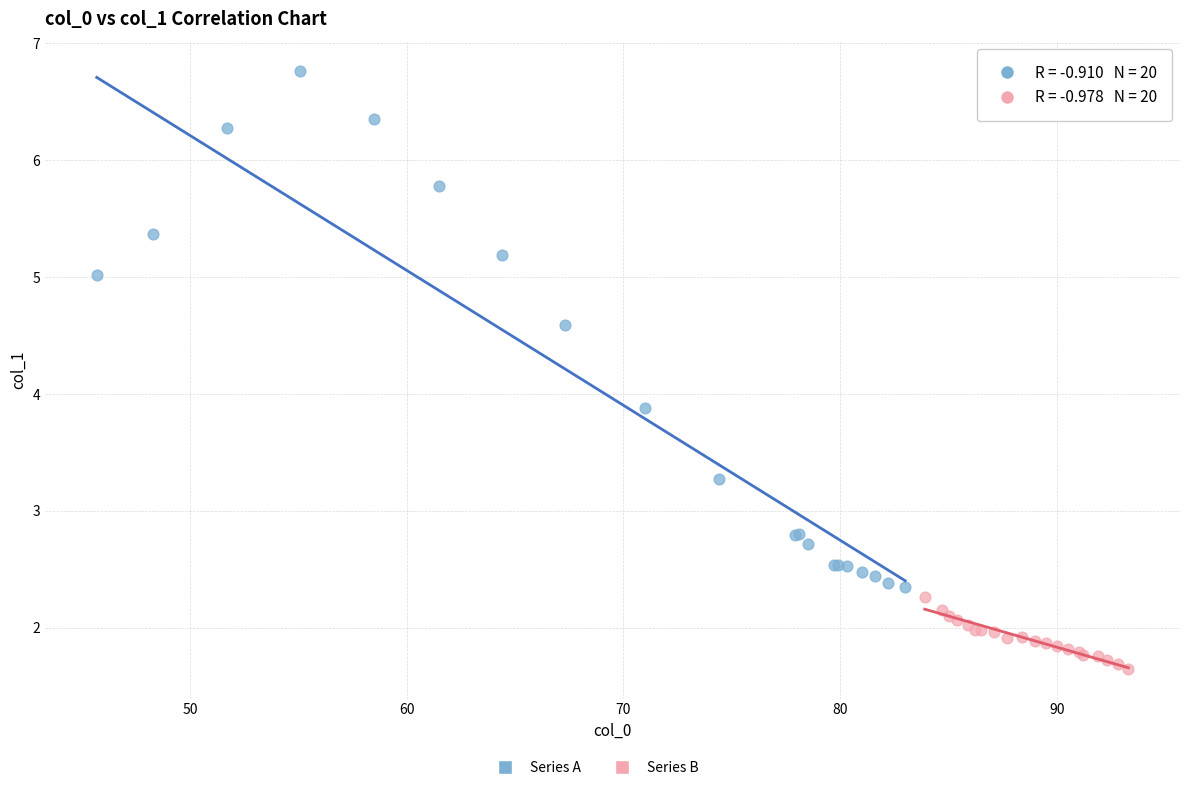

Which series has the largest Y range (max minus min)?

Series A